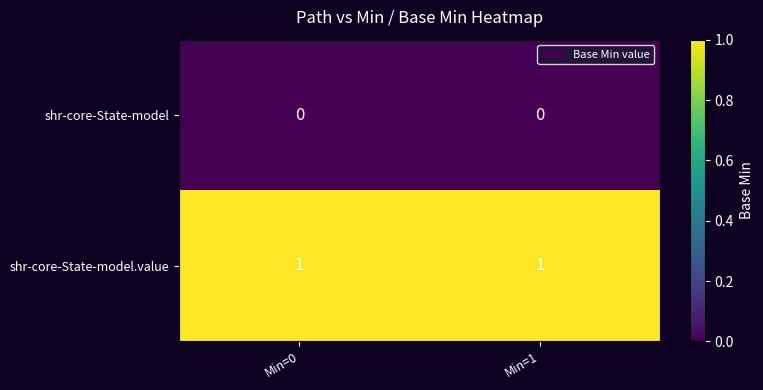

True or false: shr-core-State-model.value has a value of 1 at Min=1.

True